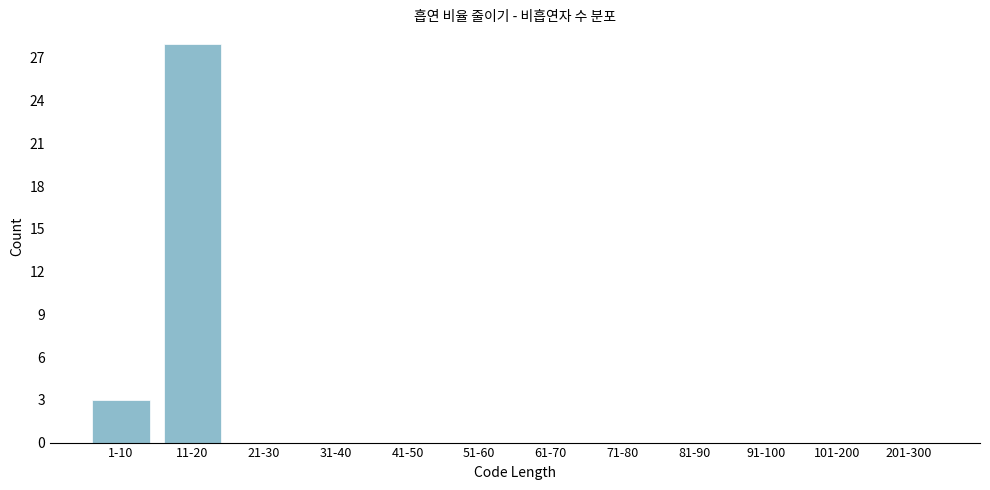

Reading left to right, what are all the values shown in this chart?

1-10=3	11-20=28	21-30=0	31-40=0	41-50=0	51-60=0	61-70=0	71-80=0	81-90=0	91-100=0	101-200=0	201-300=0